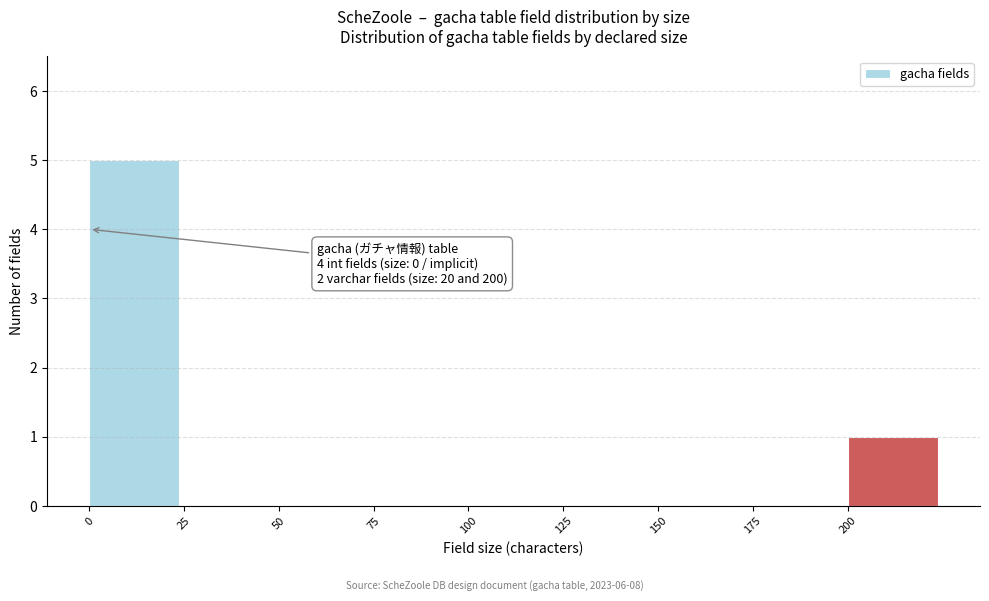

Over which range of the x-axis is the bar tallest?

0 to 25